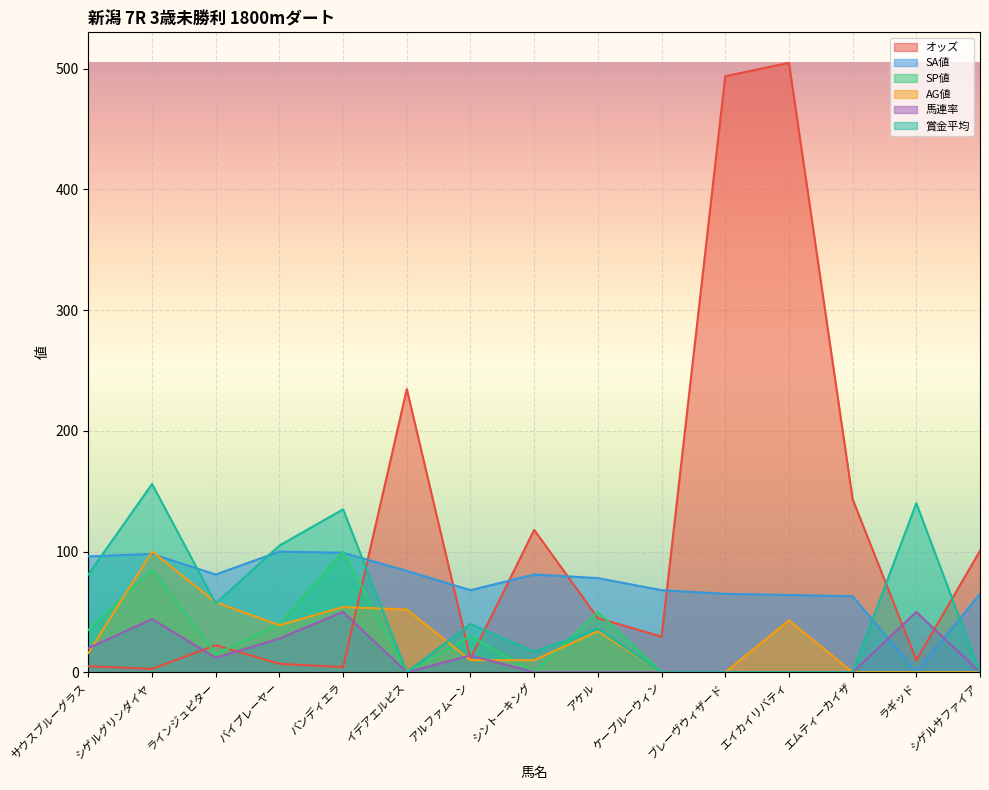

After their last crossing, which series has the higher values: AG値 or 賞金平均?

賞金平均